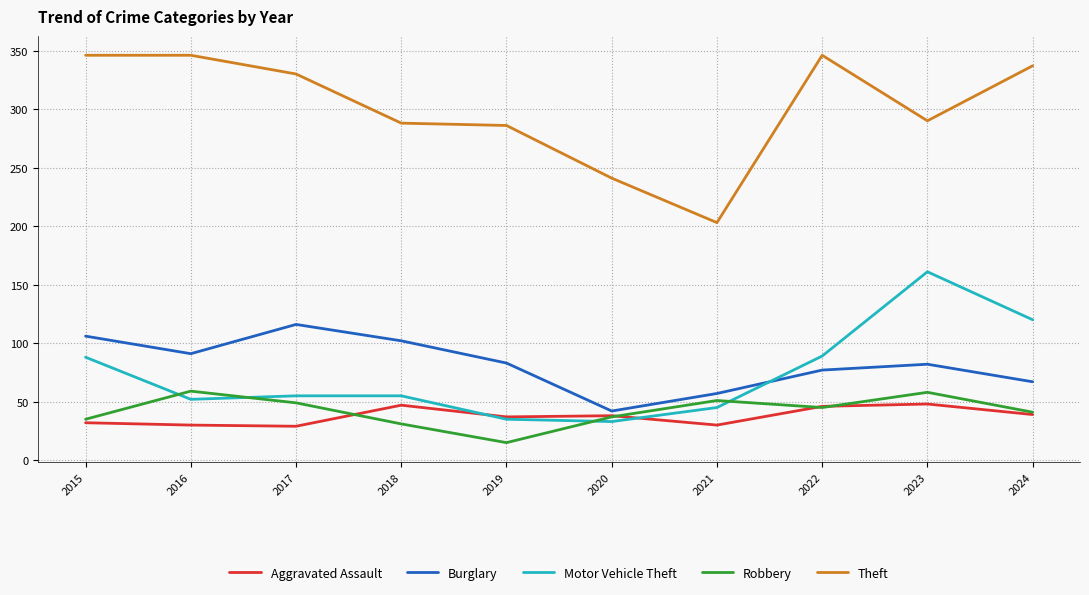

Is it true that Motor Vehicle Theft equals 88 at 2015?

True